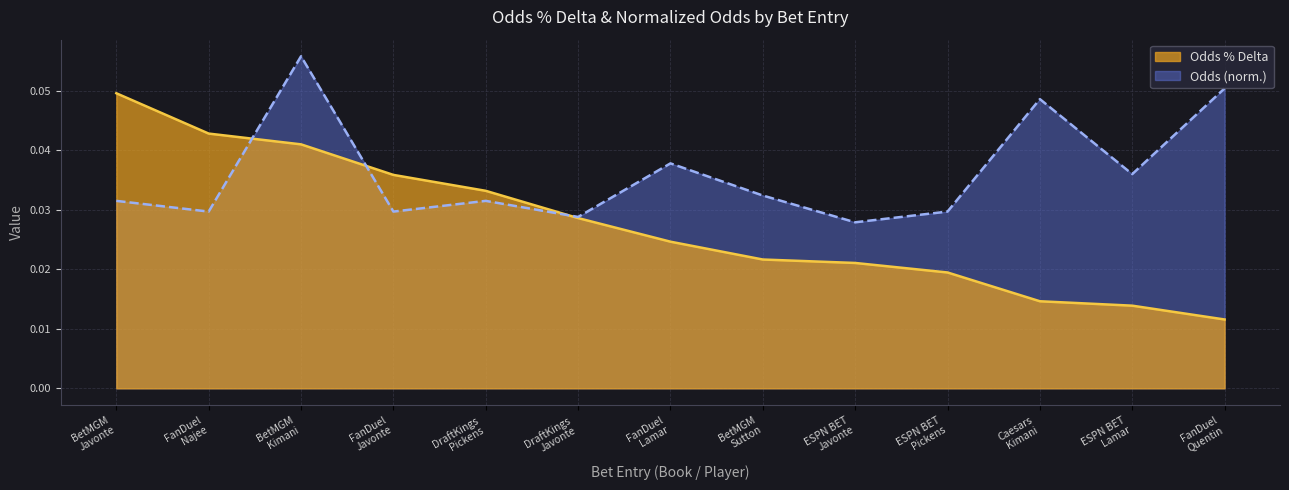

Where is the first local maximum for Odds_norm?

BetMGM
Kimani